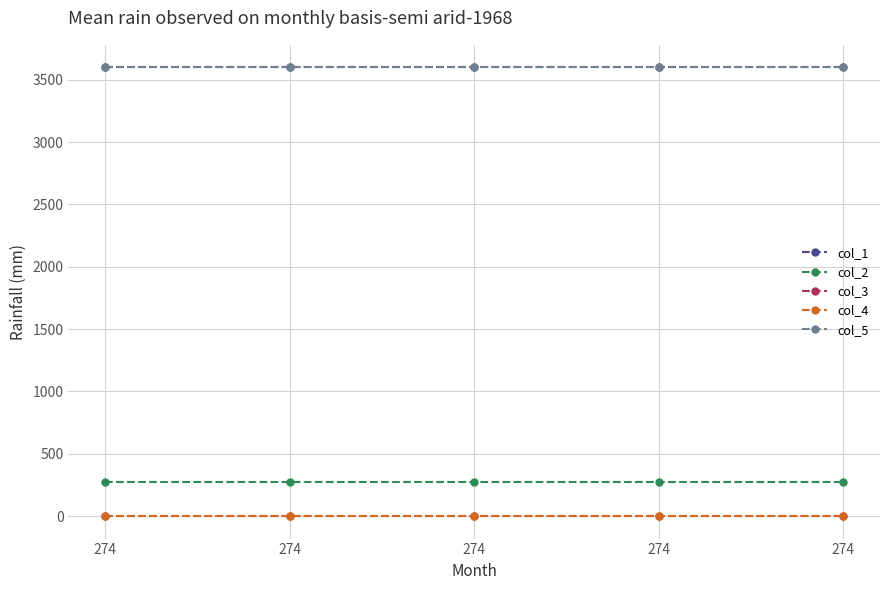

What is the average value of the col_2 series?

274.0